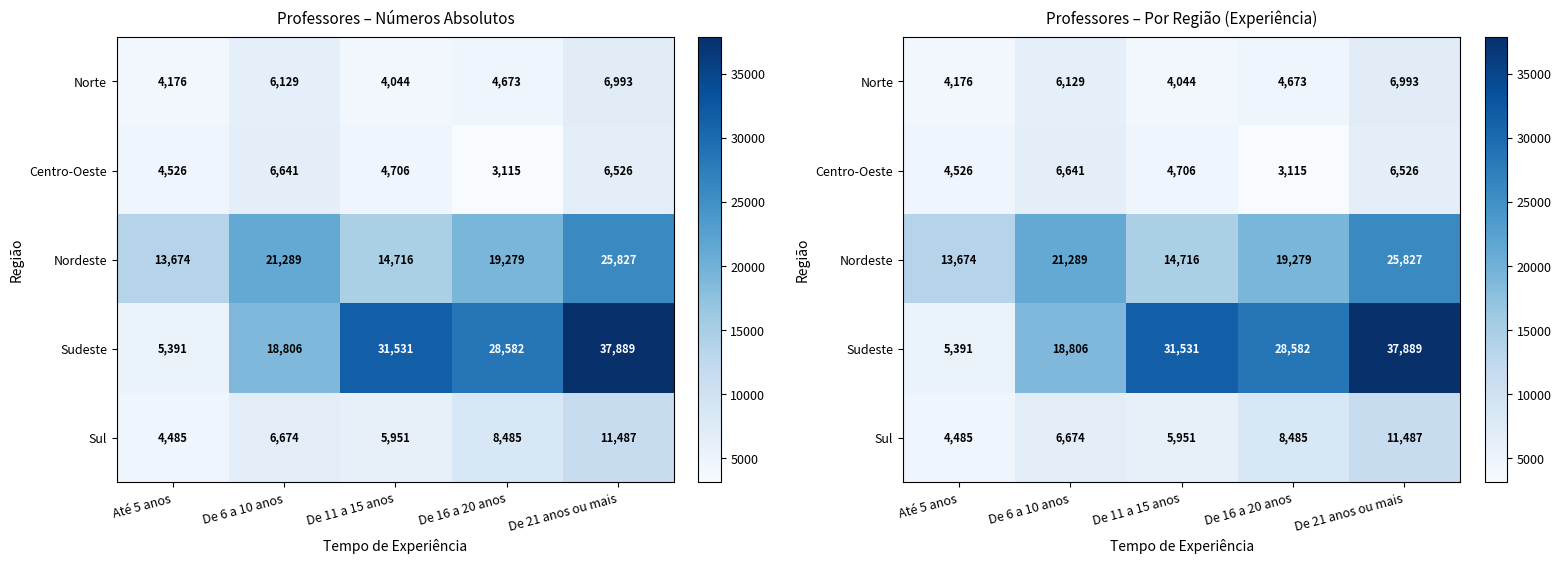

At which label does Centro-Oeste first exceed 4706?

De 6 a 10 anos